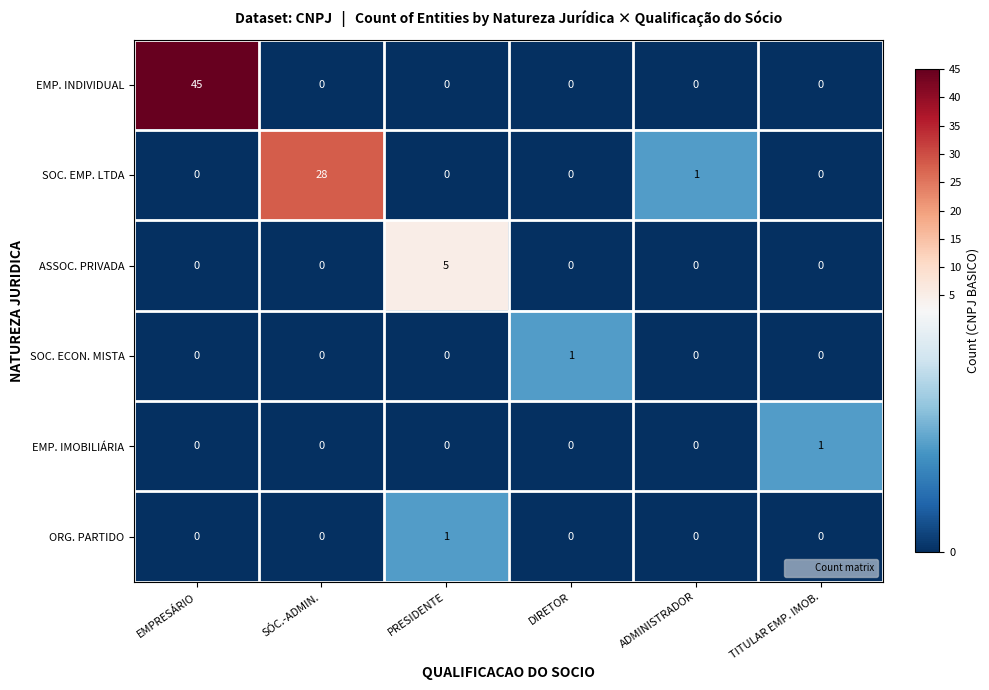

What is the average value of the EMP. INDIVIDUAL series?

8